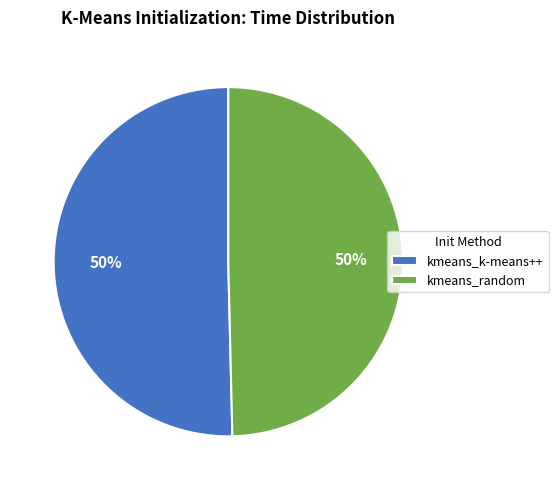

How many segments does this pie chart have?

2